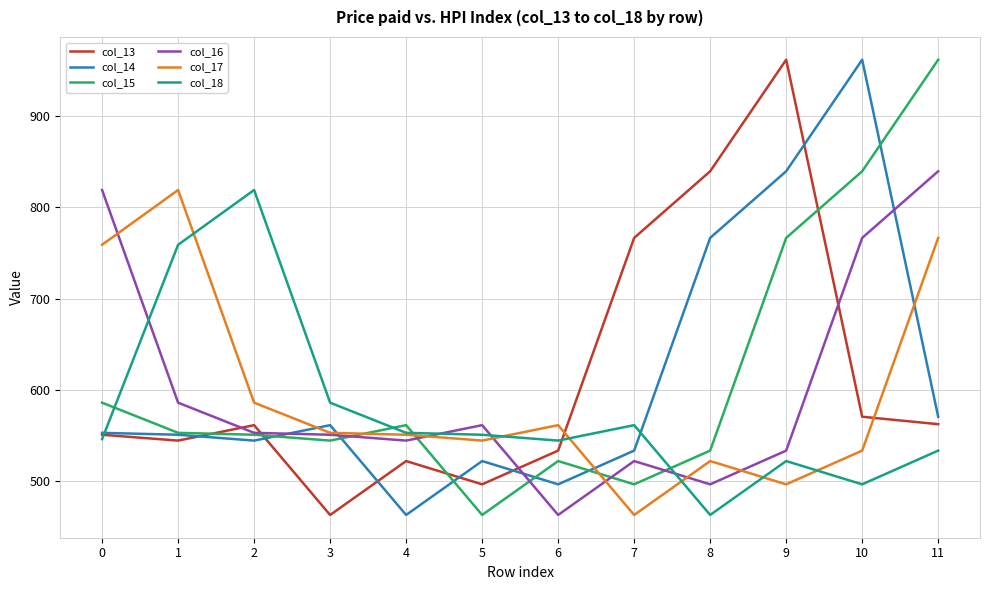

Which series changed the most between 2 and 8?

col_18